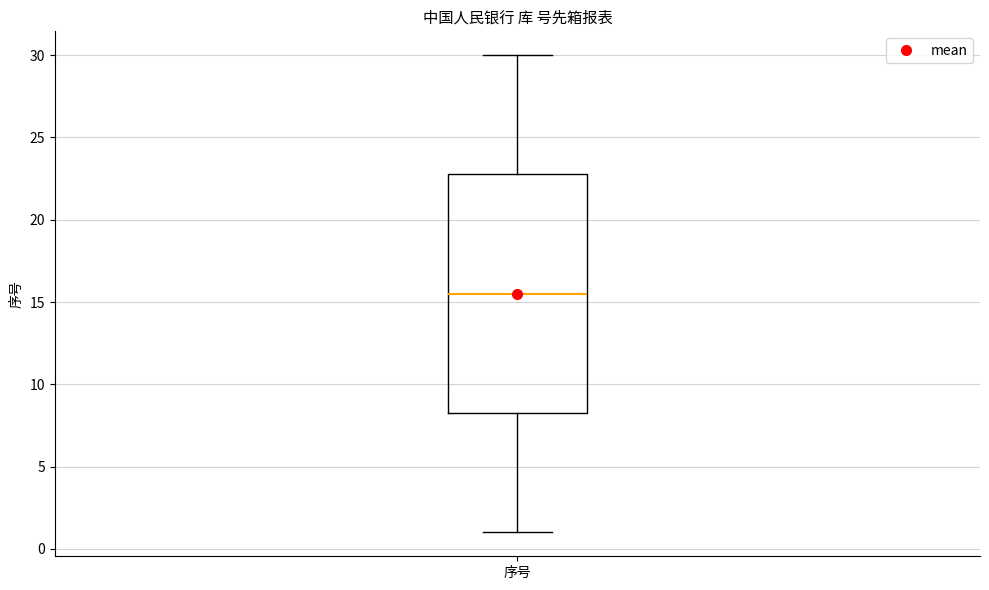

Transcribe this box plot: give where the median line is, the range the box spans, and where the two whiskers end, as read against the y-axis. The values are not printed on the chart, so give them approximately, as read against the axis.

median 15.5, box 8.5 to 23.0, whiskers 1.0 to 30.0